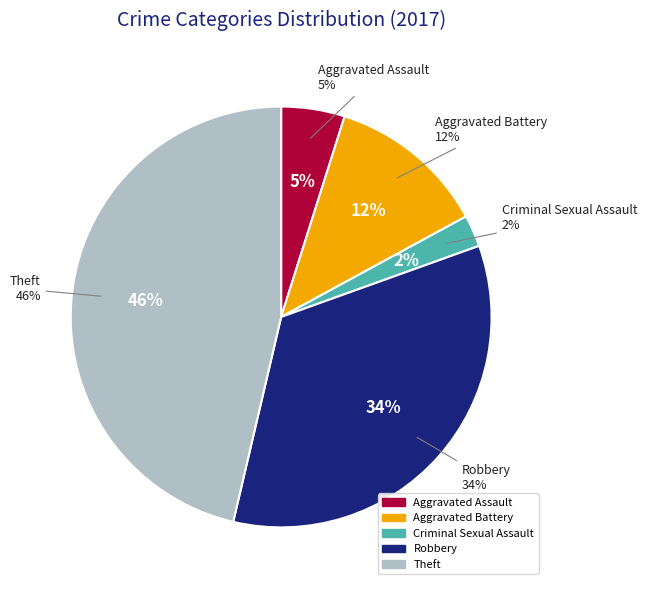

Count the number of slices in the pie.

5